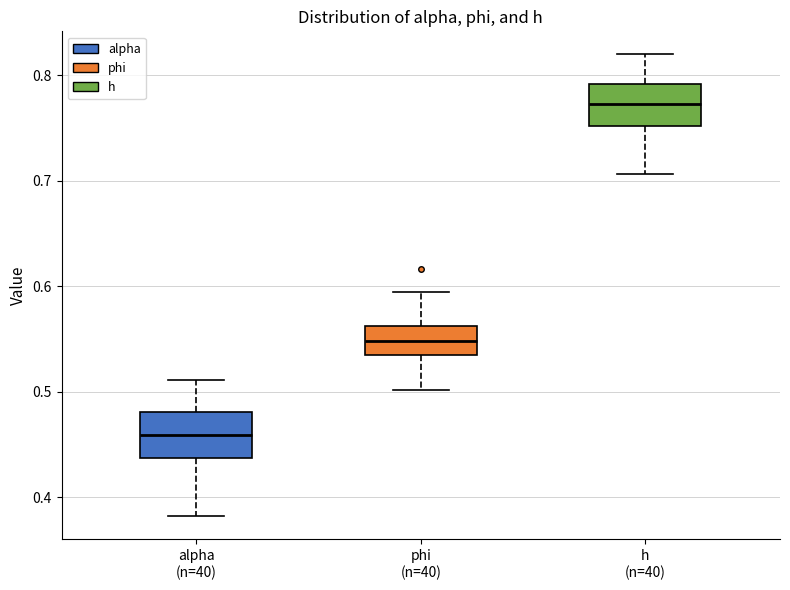

Which box has the lowest median line?

alpha (n=40)